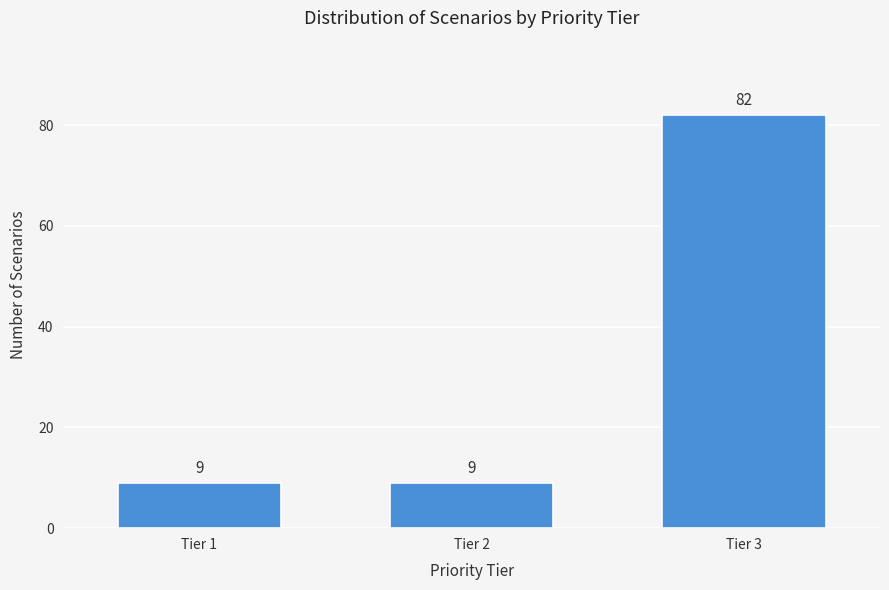

Reading left to right, transcribe all the data shown in this chart.

Tier 1=9	Tier 2=9	Tier 3=82